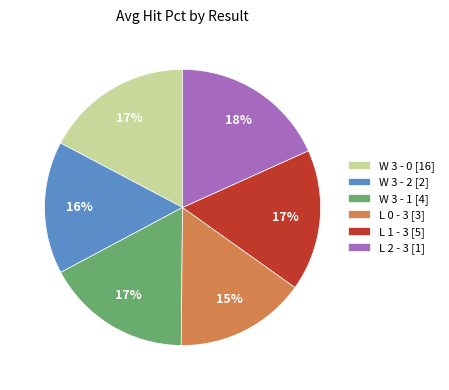

Count the number of slices in the pie.

6